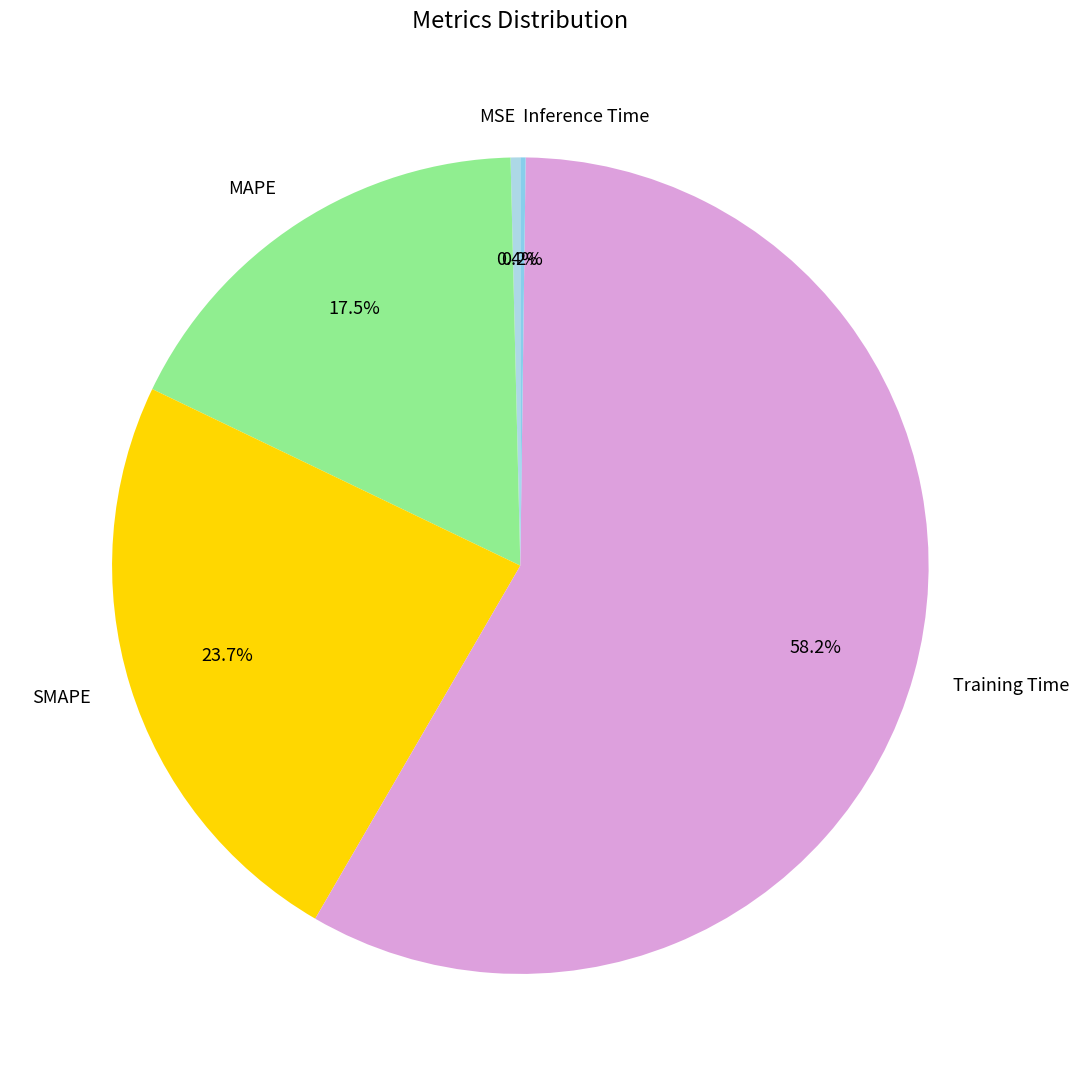

Do Training Time and MSE together represent more than half of the pie?

Yes